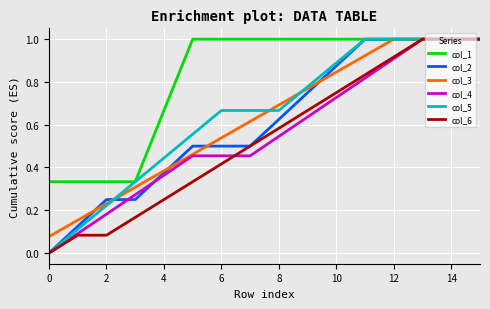

How many lines are shown in the chart?

6